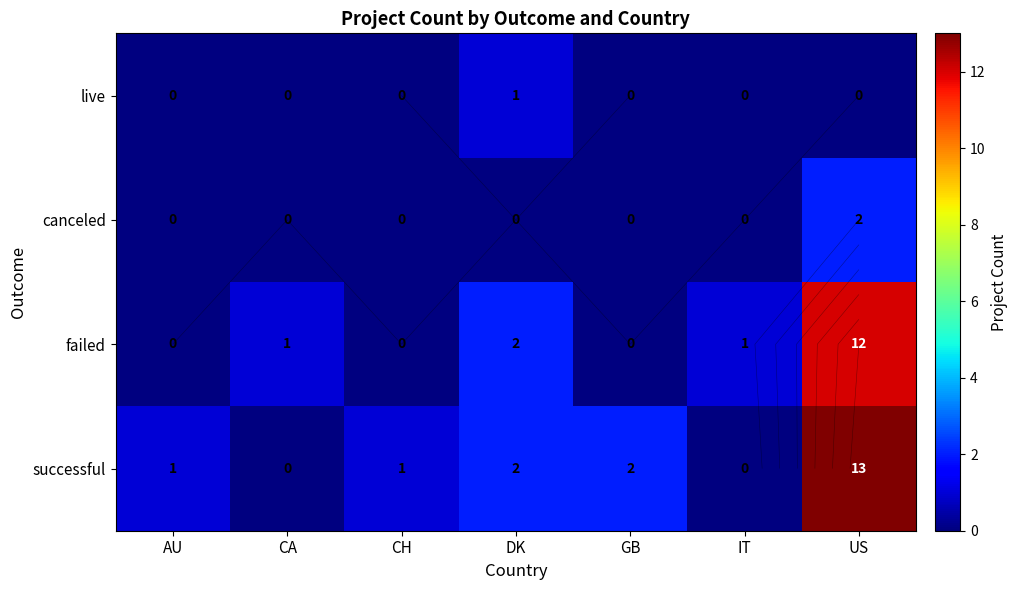

Count the canceled values in the range 0 to 1.

6